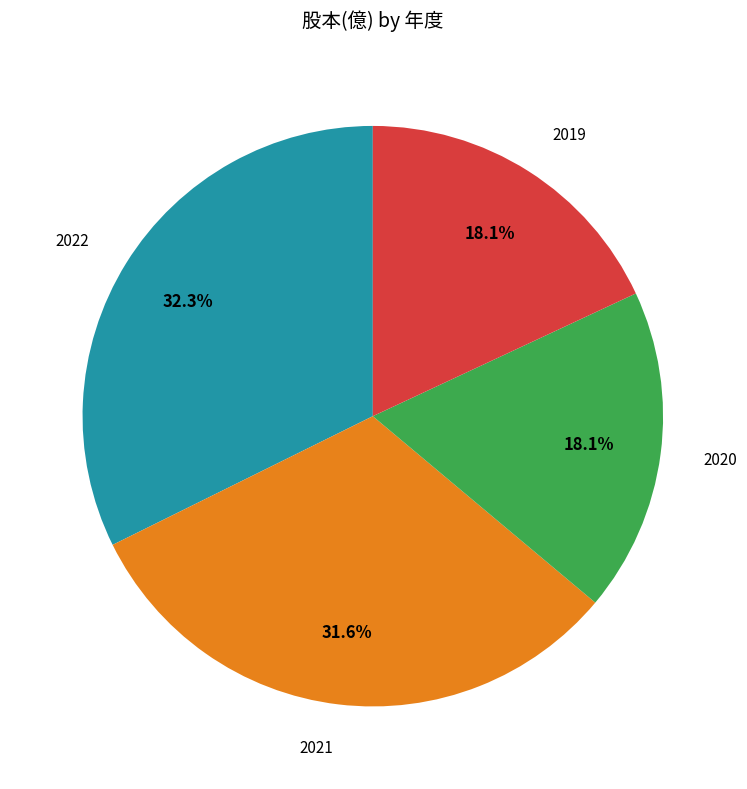

Does any single category account for the majority?

No